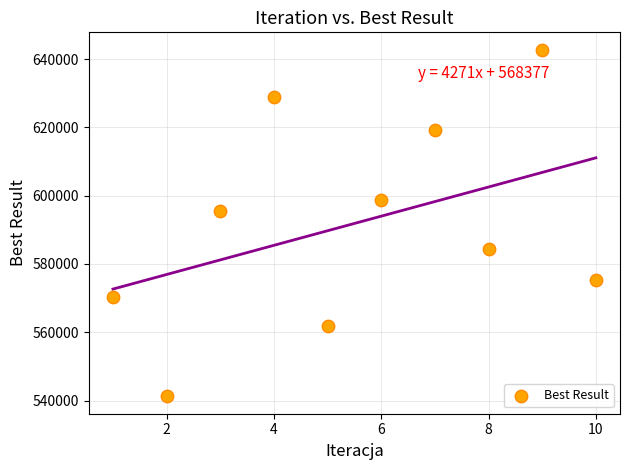

What is the range of Y values (max minus min)?

101555